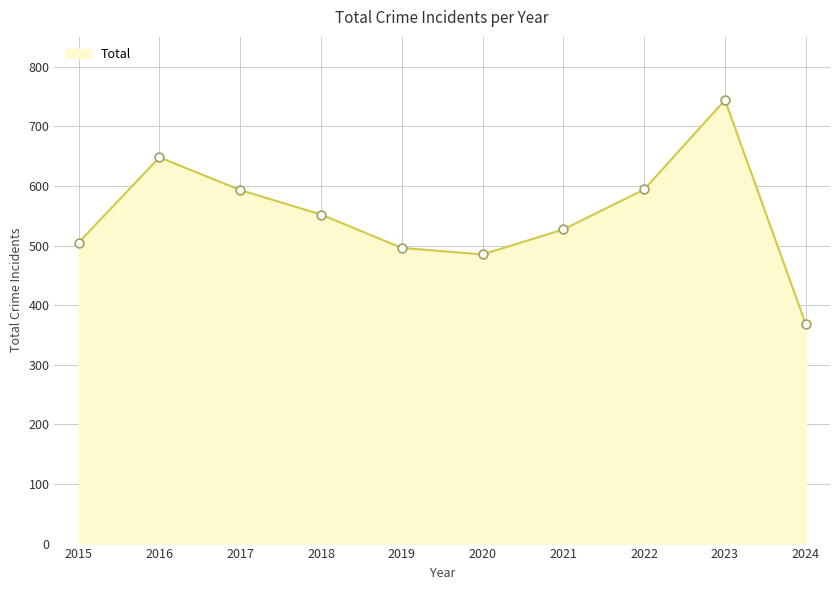

Approximately how many times larger is the value at 2019 compared to 2024?

1.3